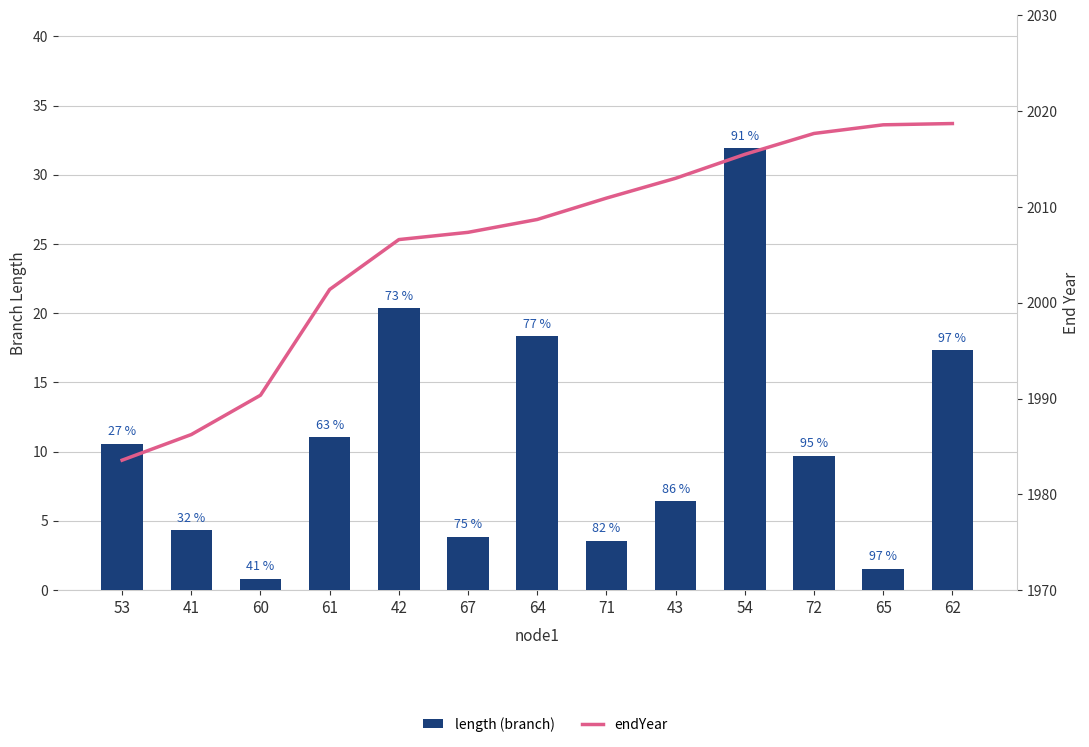

True or false: length (branch) has a value of 20.4 at 42.

True